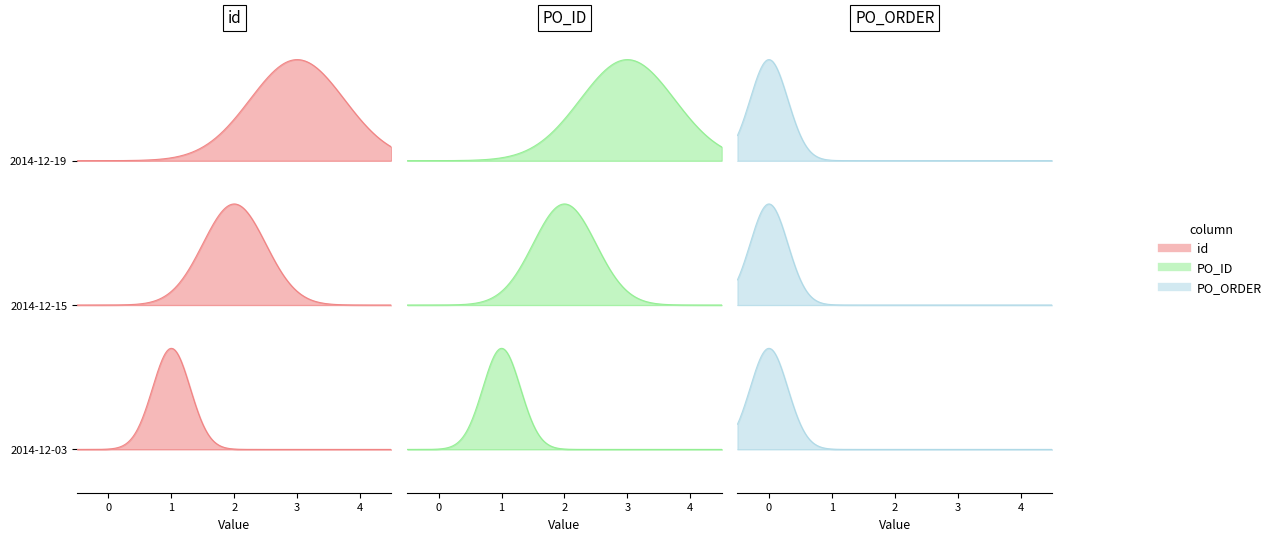

At which category is the sum across all series the highest?

2014-12-19